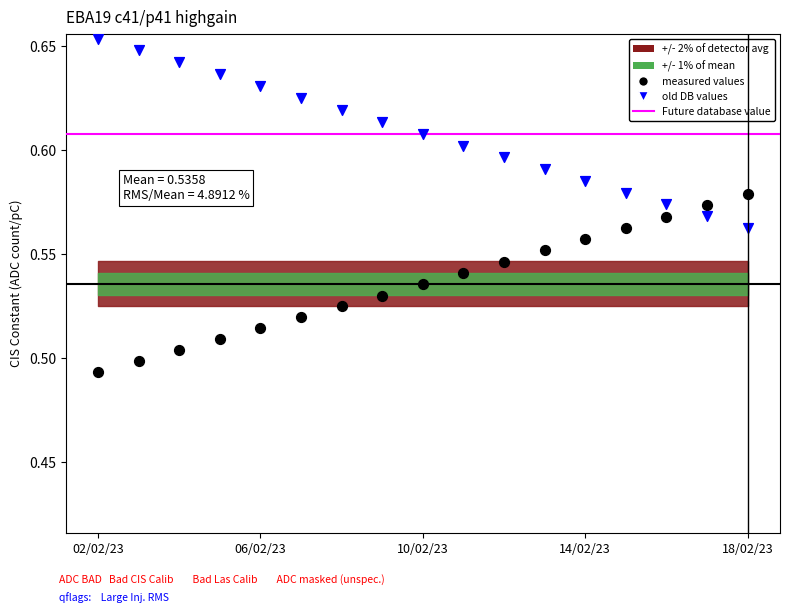

Which series contains the lowest Y value?

measured values